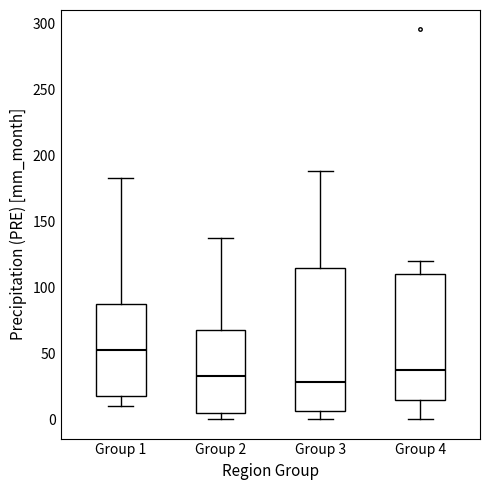

Comparing the boxes themselves (not the whiskers), which one is the tallest?

Group 3